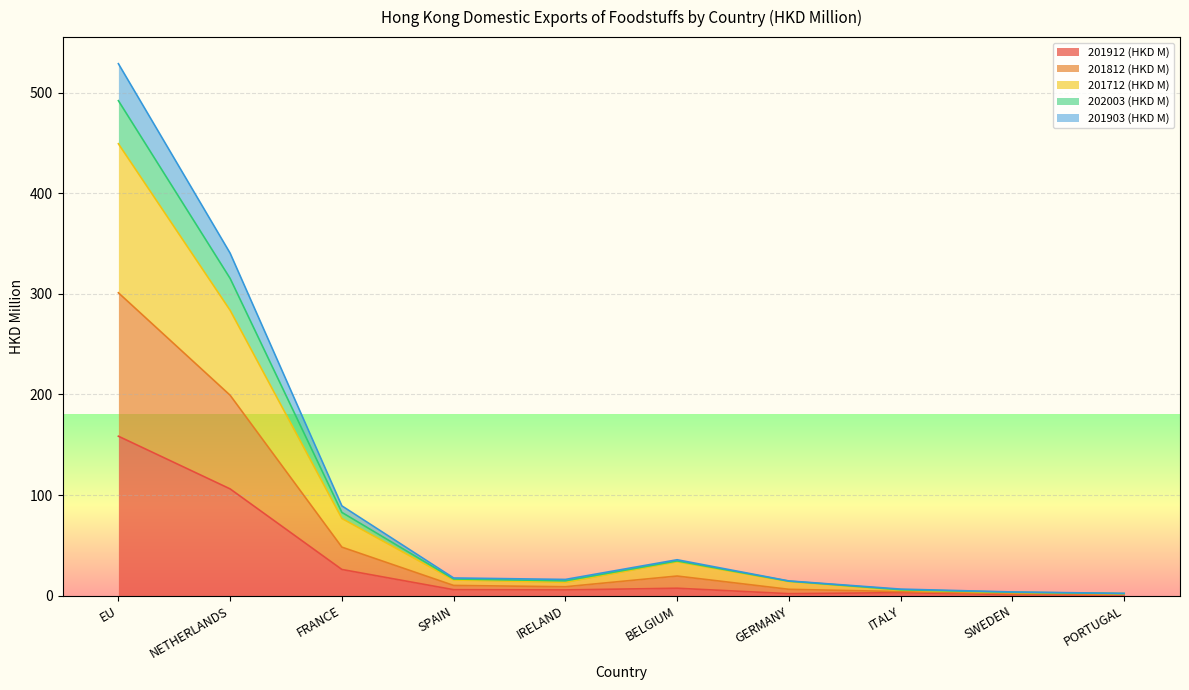

What is the value of the 201903 (HKD M) point at the 5th from the left?

16.1